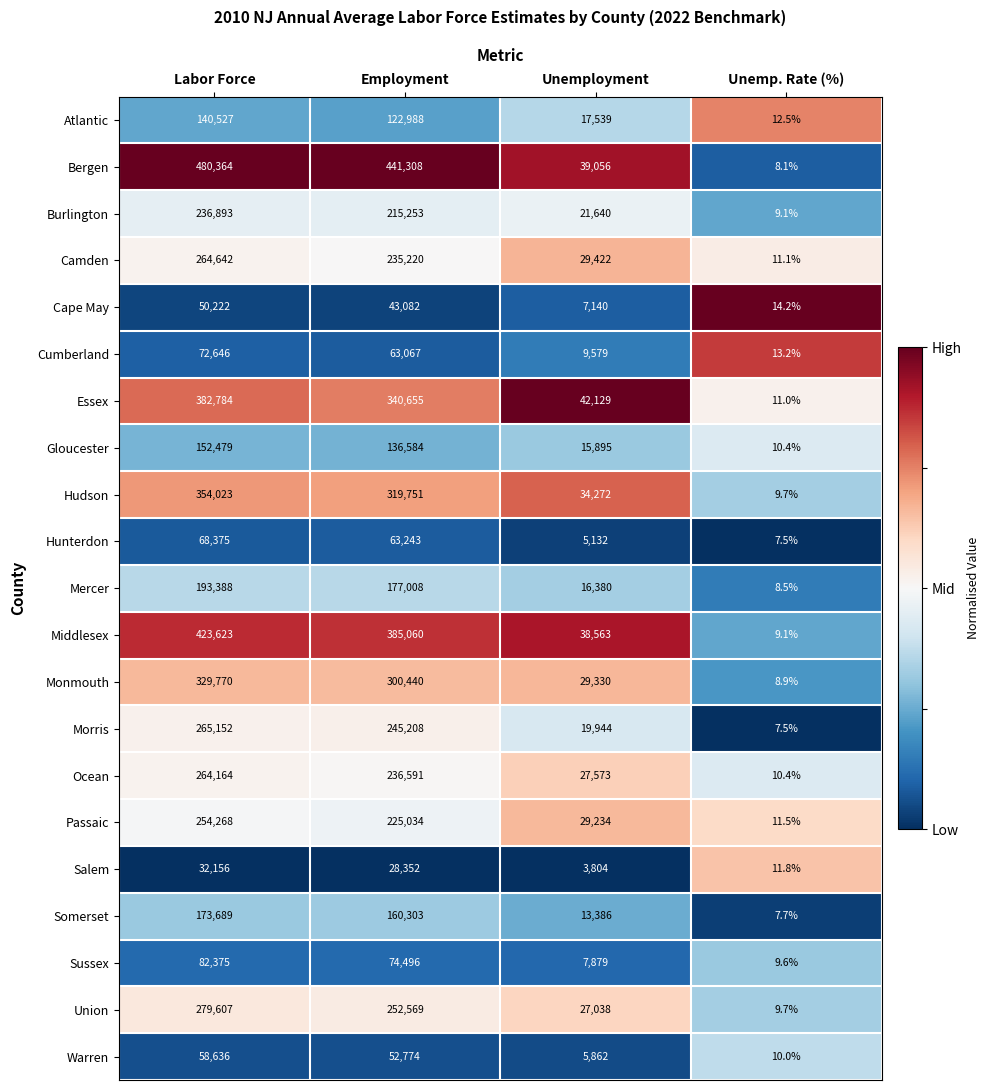

List the series in order of their peak value, highest first.

Bergen, Middlesex, Essex, Hudson, Monmouth, Union, Morris, Camden, Ocean, Passaic, Burlington, Mercer, Somerset, Gloucester, Atlantic, Sussex, Cumberland, Hunterdon, Warren, Cape May, Salem